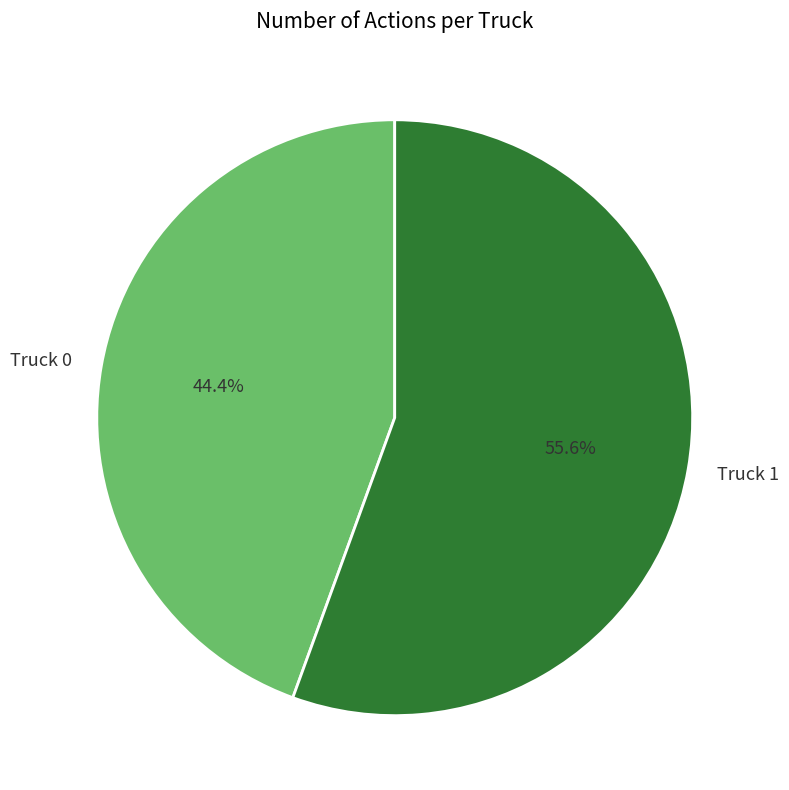

To the nearest percent, what is the difference between the largest and smallest slice percentages?

11%